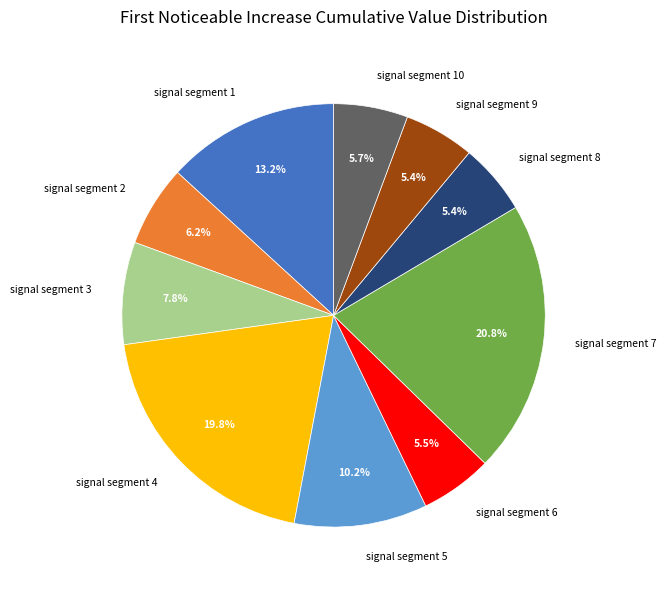

Is there a majority slice in this chart?

No